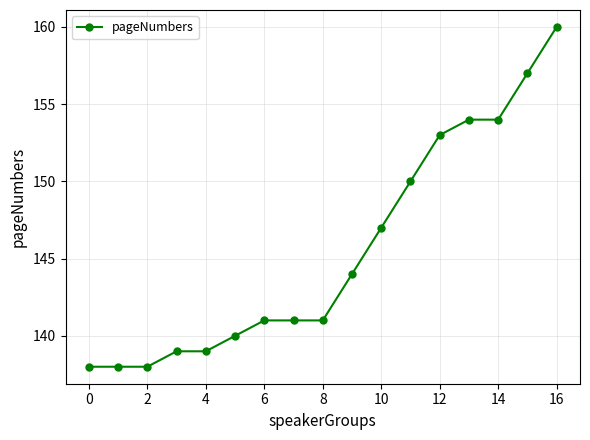

What is the value of the 3rd point from the left?

138